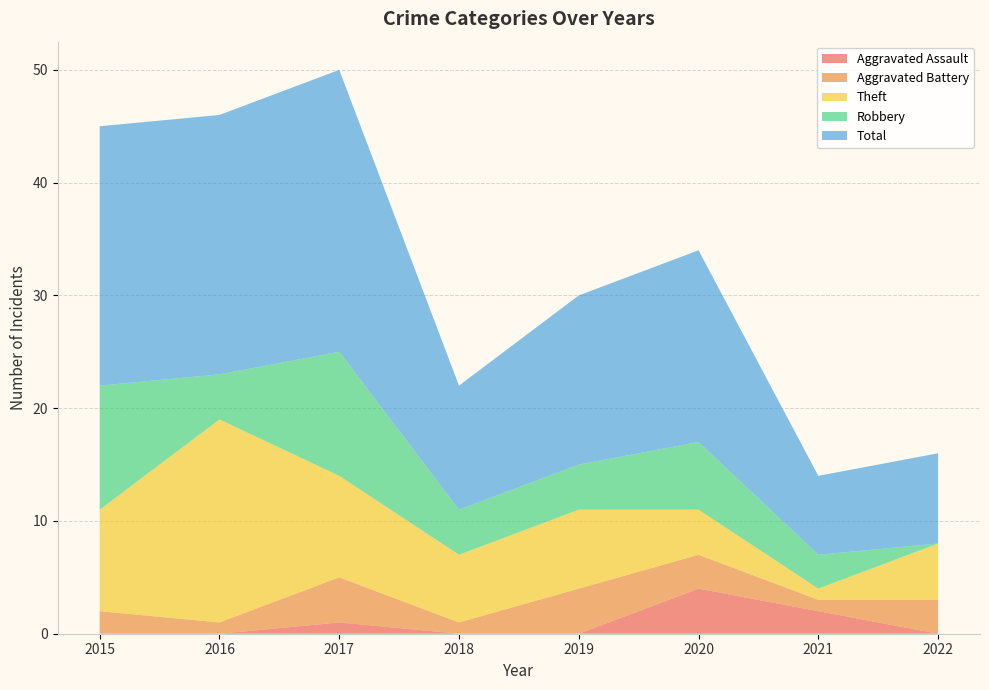

Reading left to right, extract all data points from this chart.

Aggravated Assault: 0	0	1	0	0	4	2	0
Aggravated Battery: 2	1	4	1	4	3	1	3
Theft: 9	18	9	6	7	4	1	5
Robbery: 11	4	11	4	4	6	3	0
Total: 23	23	25	11	15	17	7	8